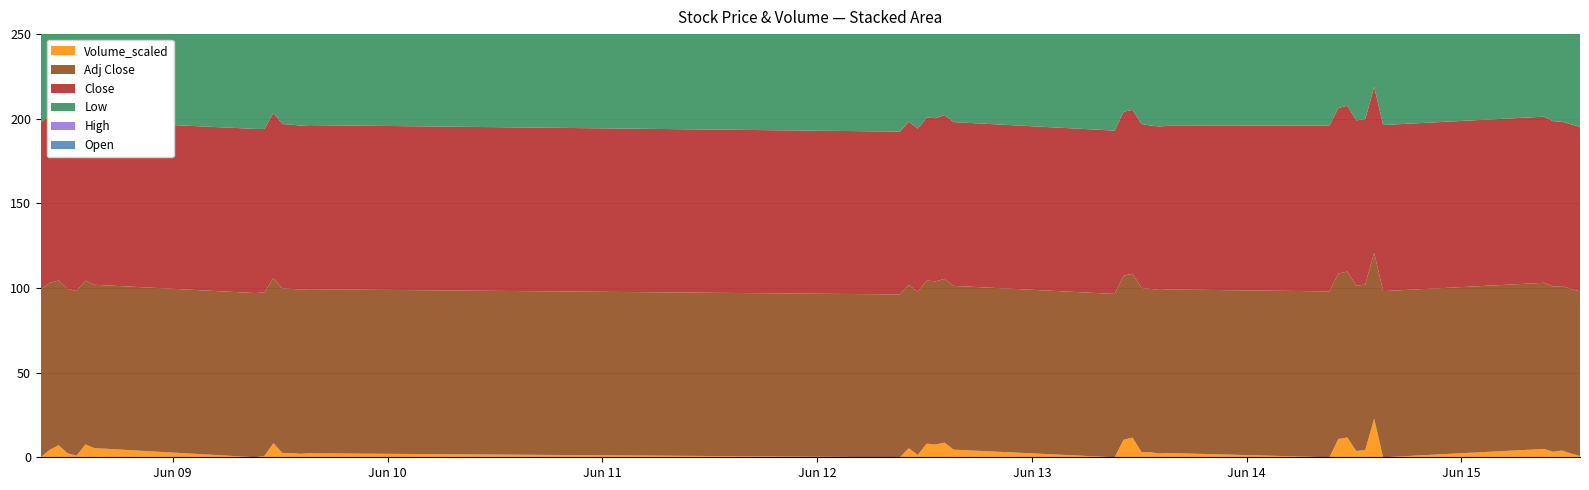

Reading left to right, list all the values displayed in this chart.

Close: 98.9	98.7	97.3	97.2	97.2	96.8	96.5	97.0	96.5	97.6	97.2	97.0	97.0	97.0	96.2	96.5	96.4	96.3	96.4	96.8	96.8	96.5	96.9	96.8	96.9	96.5	96.6	96.7	98.0	97.8	98.0	97.7	97.8	98.0	98.2	98.2	97.7	97.1	97.2	97.2
Open: 97.4	98.9	98.7	97.4	97.2	97.1	96.7	97.0	96.7	96.7	97.5	97.2	97.0	97.0	97.5	96.2	96.5	96.4	96.3	96.4	96.8	97.0	96.5	97.0	96.8	96.9	96.3	96.6	96.9	97.9	97.8	98.0	97.7	97.8	98.0	98.2	98.1	97.7	97.1	97.0
High: 99.4	99.2	98.8	97.7	97.4	98.0	96.9	97.5	97.0	98.5	98.1	97.3	97.0	97.2	97.6	96.5	96.5	96.5	96.8	97.0	97.0	97.3	97.0	97.0	97.0	97.0	96.8	96.9	98.7	98.0	98.0	98.0	97.8	99.0	98.3	98.6	98.3	97.7	97.5	97.5
Low: 97.4	98.5	96.8	96.9	97.0	96.6	96.0	96.1	96.5	96.3	97.2	96.8	96.7	96.7	96.1	96.2	96.2	95.5	96.0	96.2	96.7	96.3	96.5	96.7	96.8	96.5	96.3	96.3	96.9	97.7	97.8	97.5	97.3	97.8	97.7	97.5	97.5	97.0	96.9	97.0
Adj Close: 98.9	98.7	97.3	97.2	97.2	96.8	96.5	97.0	96.5	97.6	97.2	97.0	97.0	97.0	96.2	96.5	96.4	96.3	96.4	96.8	96.8	96.5	96.9	96.8	96.9	96.5	96.6	96.7	98.0	97.8	98.0	97.7	97.8	98.0	98.2	98.2	97.7	97.1	97.2	97.2
Volume_scaled: 0.0	4.4	7.1	2.4	1.0	7.6	5.4	0.0	0.8	8.3	2.6	2.5	2.0	2.3	0.0	5.3	1.4	8.1	7.5	8.7	4.5	0.0	10.3	11.6	3.1	3.0	2.2	2.5	0.0	10.8	11.7	3.7	4.3	22.9	0.0	4.9	3.3	4.0	2.2	0.8